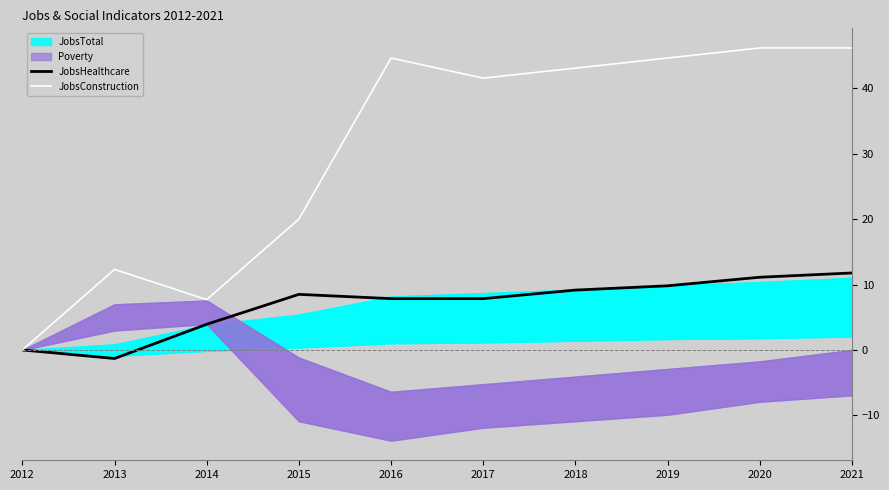

True or false: JobsHealthcare has more than 0 points higher than both neighbors.

True